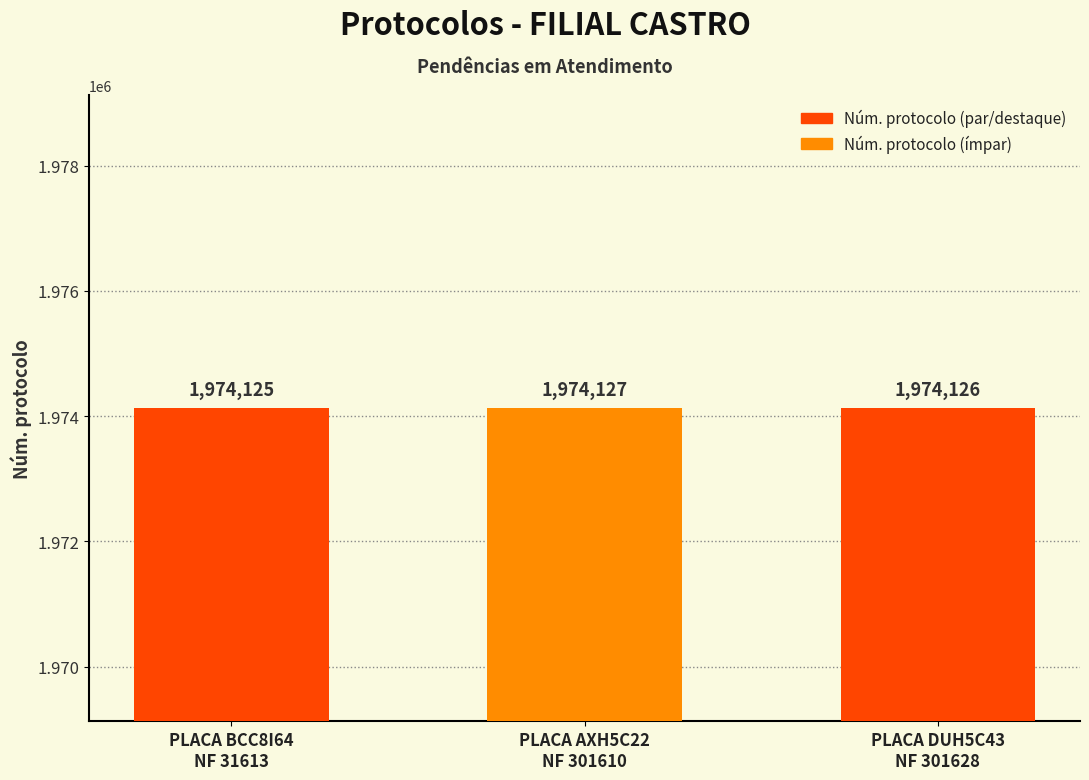

What is the value of the 2nd bar from the left?

1974127